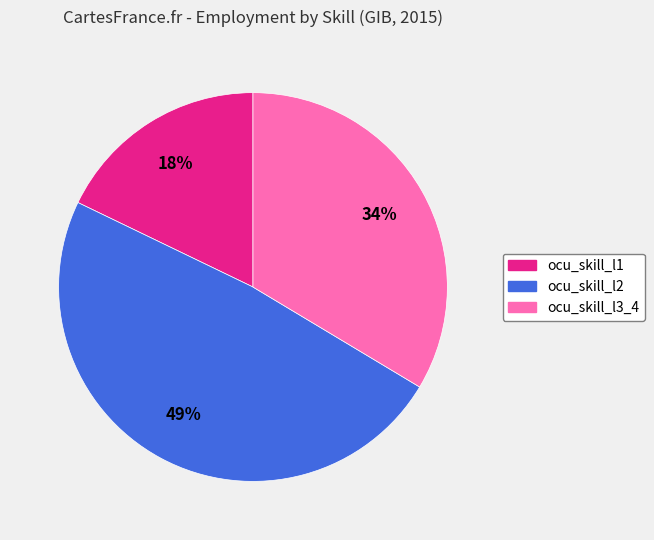

To the nearest percent, what is the difference between the largest and smallest slice percentages?

31%